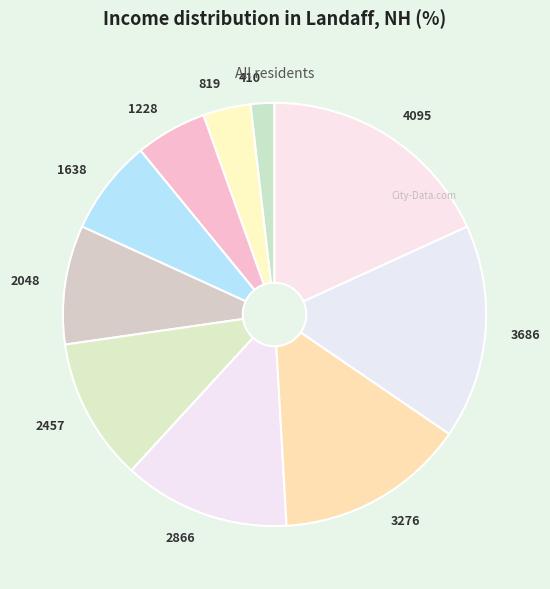

How many segments does this pie chart have?

10